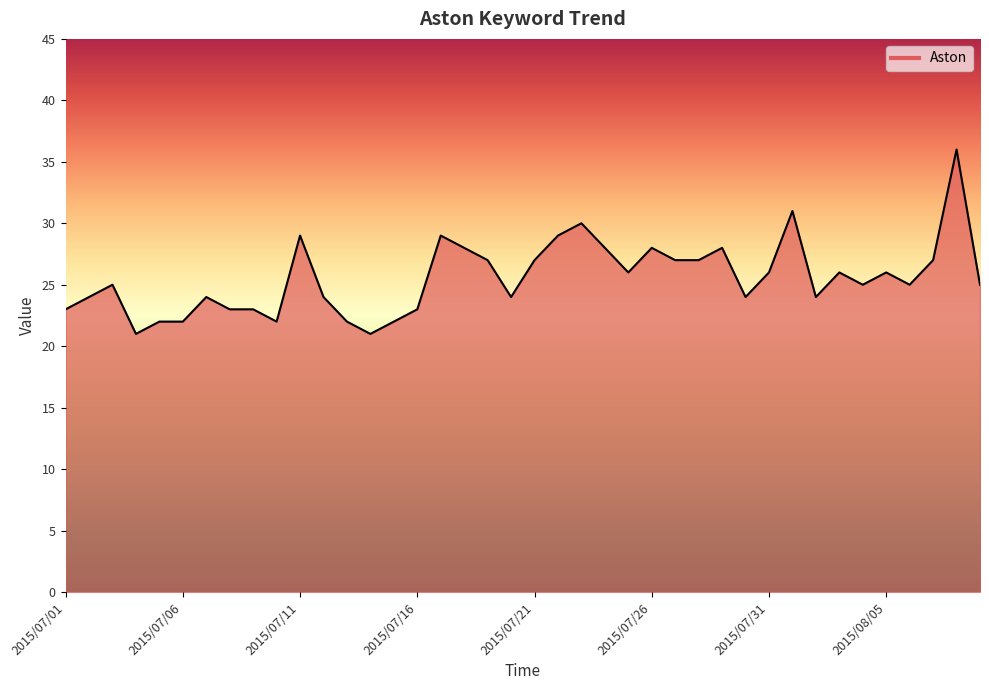

What is the minimum value shown in the chart?

21